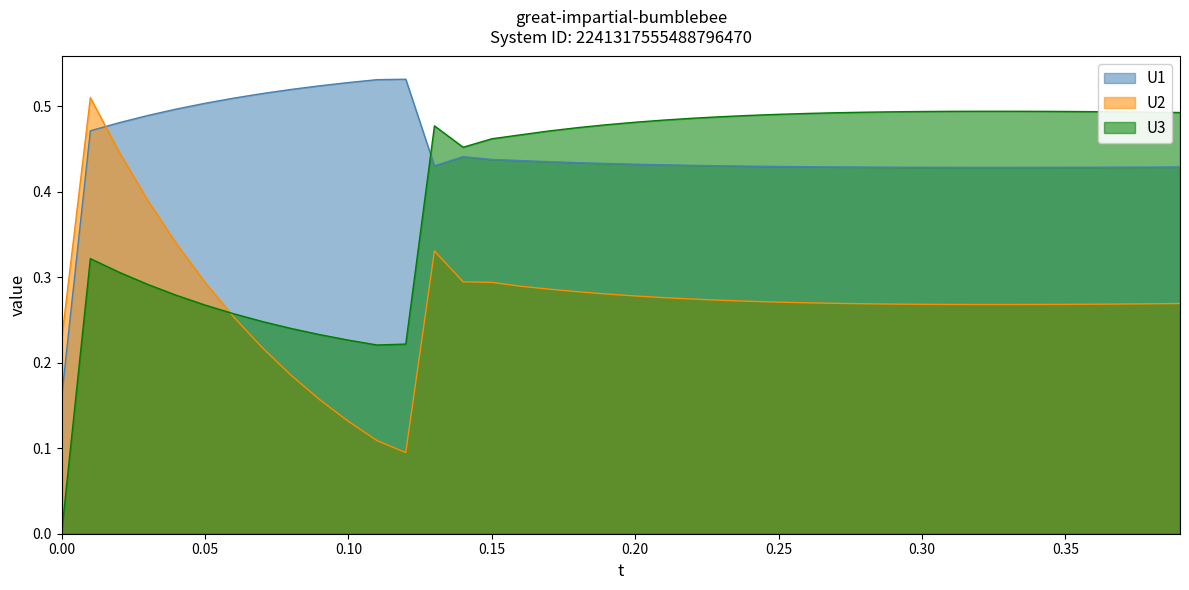

What is the minimum value for U2?

0.1